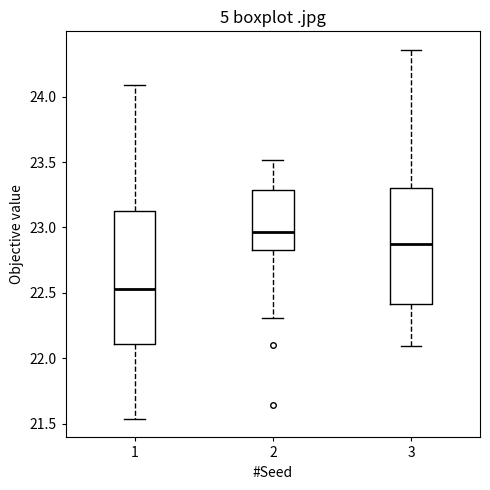

Which box's median line is the lowest?

1